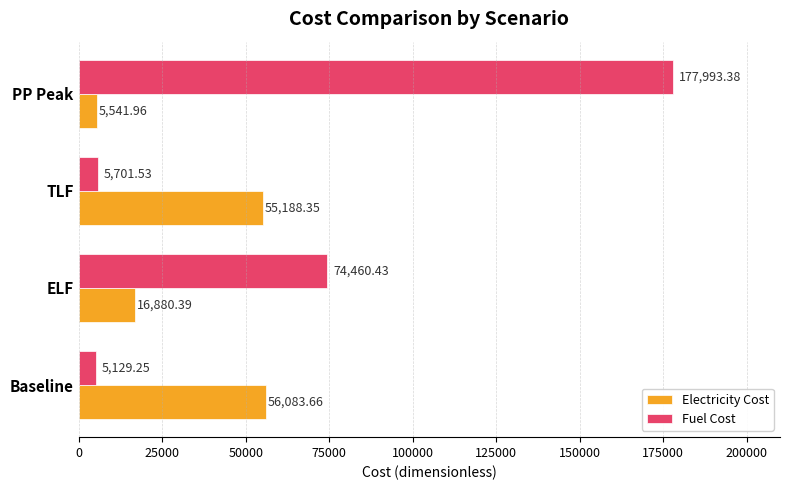

What is the difference between the second highest and minimum values in the Electricity Cost series?

49646.4